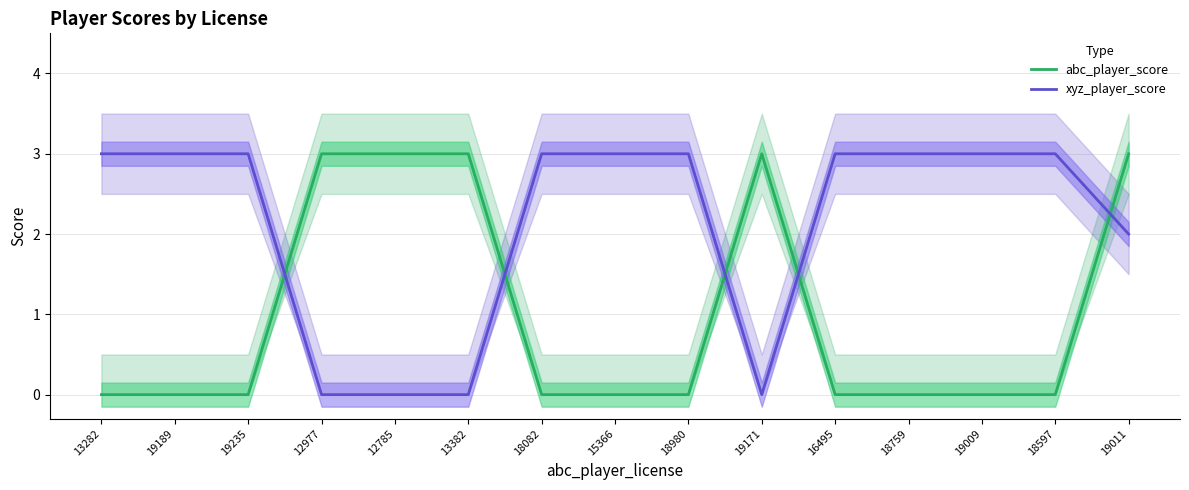

What is the label of the 10th point from the right?

13382